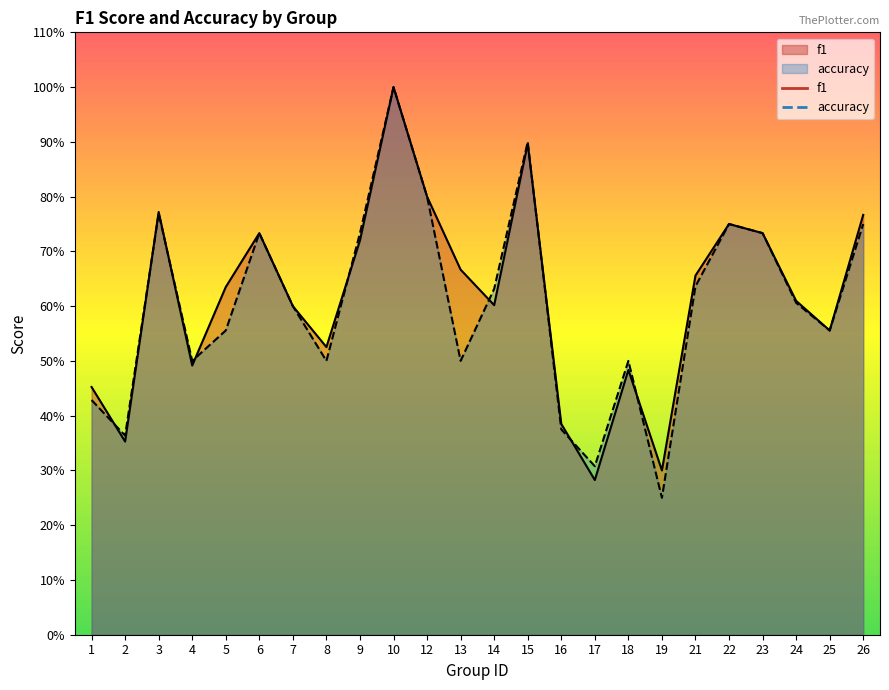

Is it true that f1 equals 0.7 at 18?

False